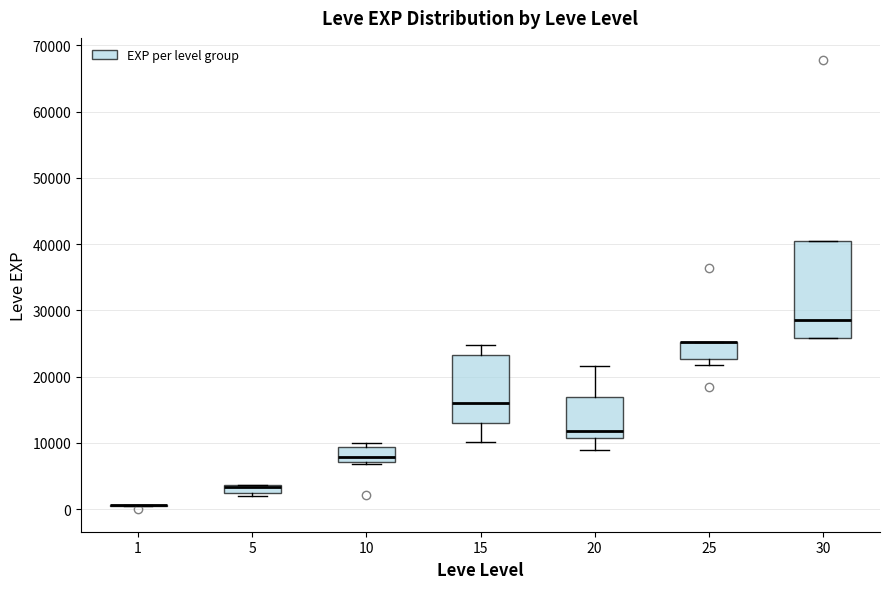

Which box is the tallest, from its lower edge to its upper edge?

30